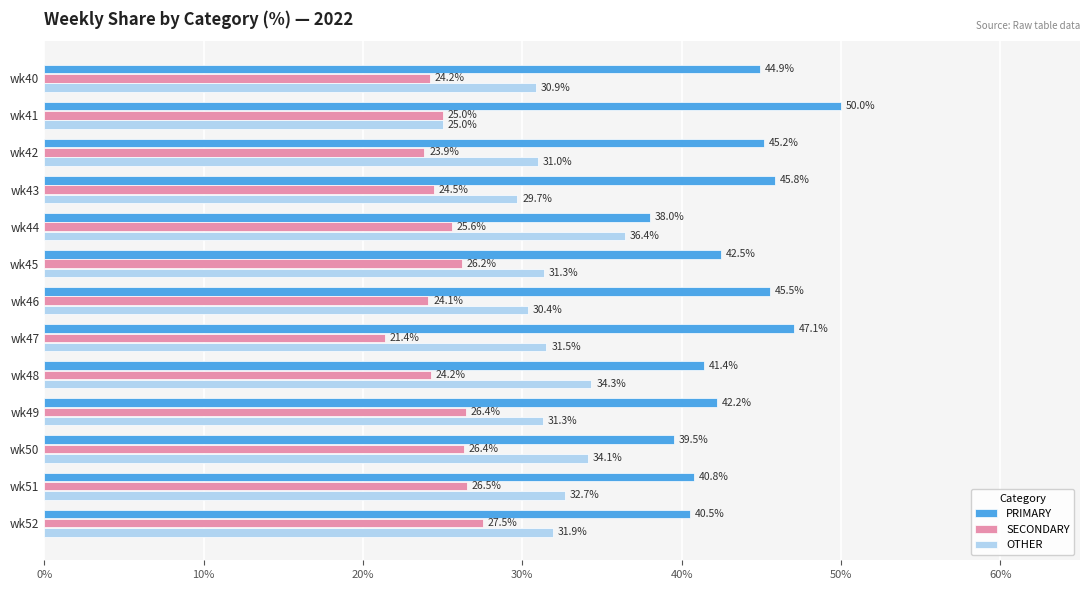

Rank the series by their maximum value, from highest to lowest.

PRIMARY, OTHER, SECONDARY